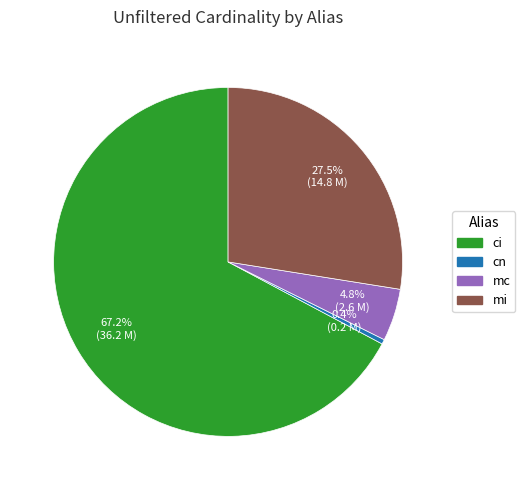

To the nearest percent, what percentage of the pie is mc?

5%